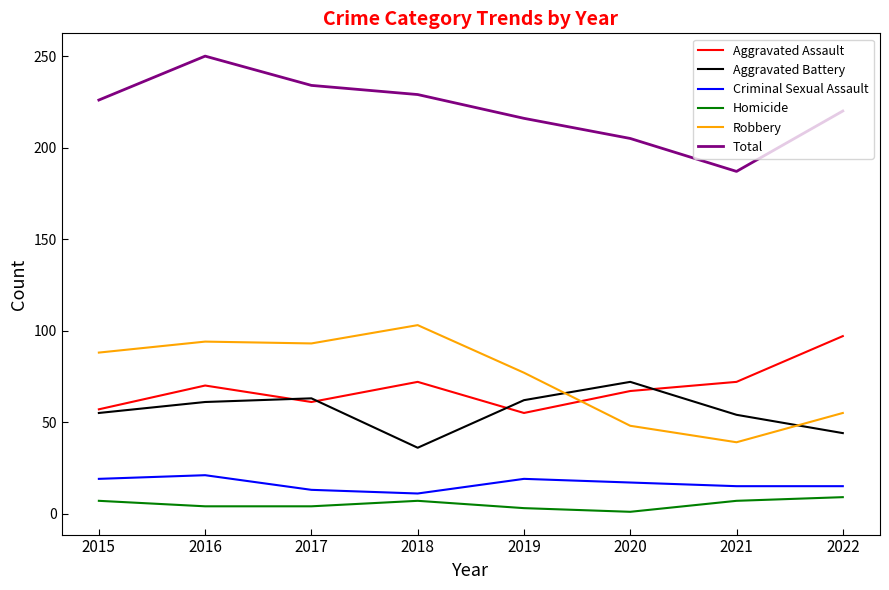

Which category has the lowest value in the Robbery series?

2021